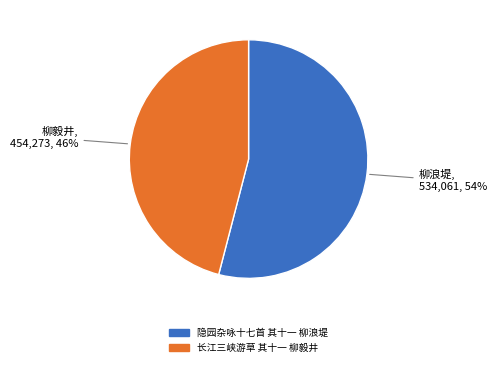

To the nearest percent, what is the difference between the 长江三峡游草 其十一 柳毅井 and 隐园杂咏十七首 其十一 柳浪堤 slice percentages?

8%